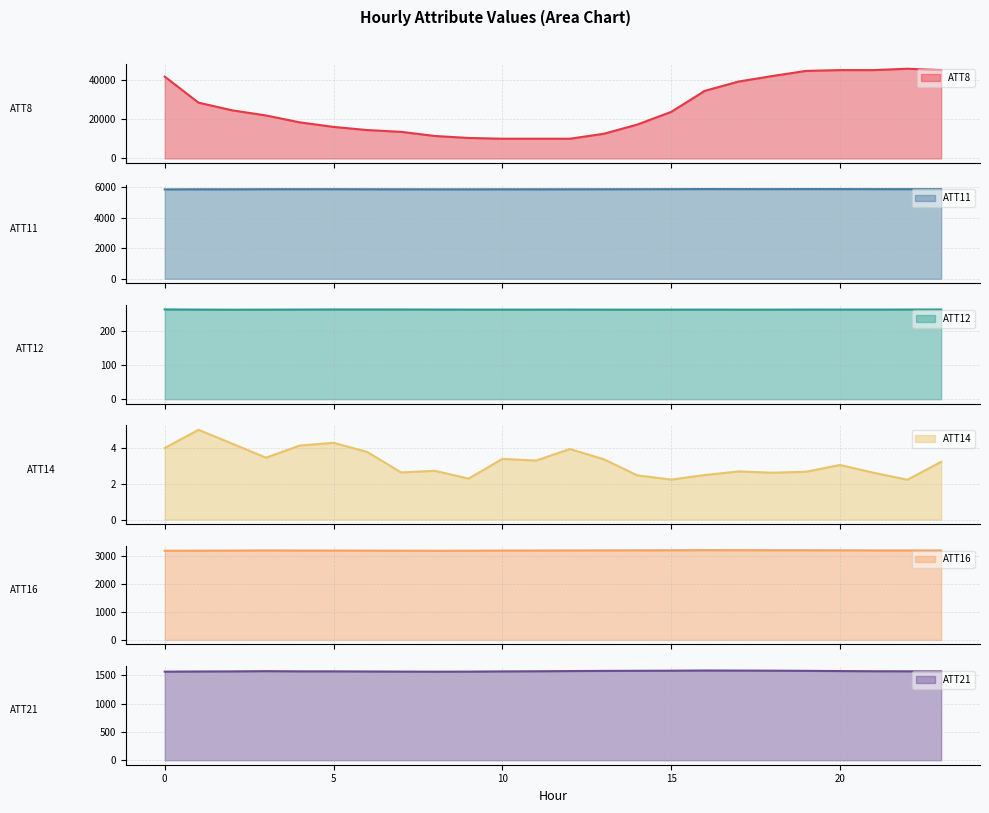

True or false: ATT8 and ATT12 cross at least once.

False